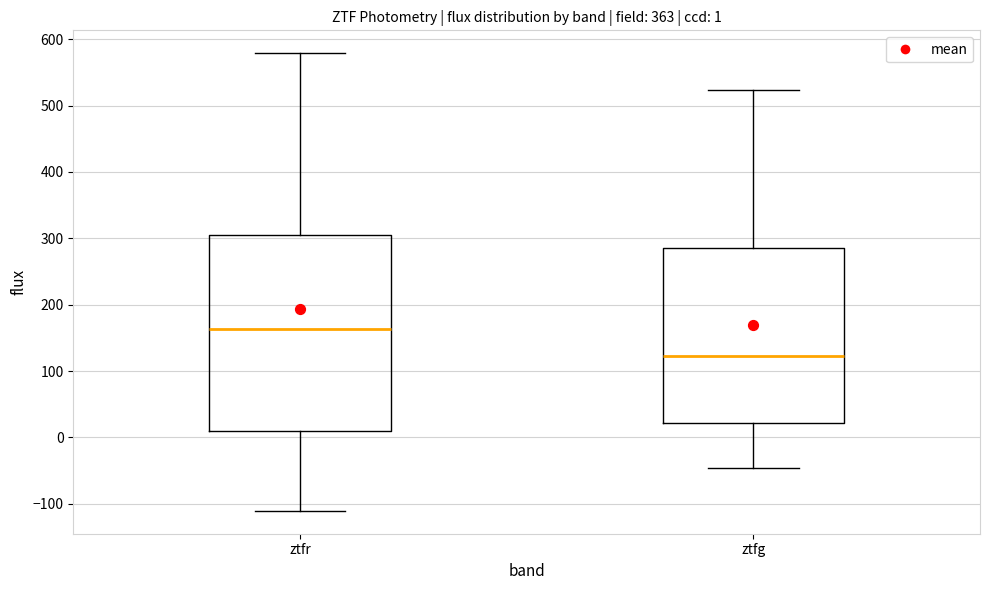

Comparing the boxes themselves (not the whiskers), which one is the tallest?

ztfr